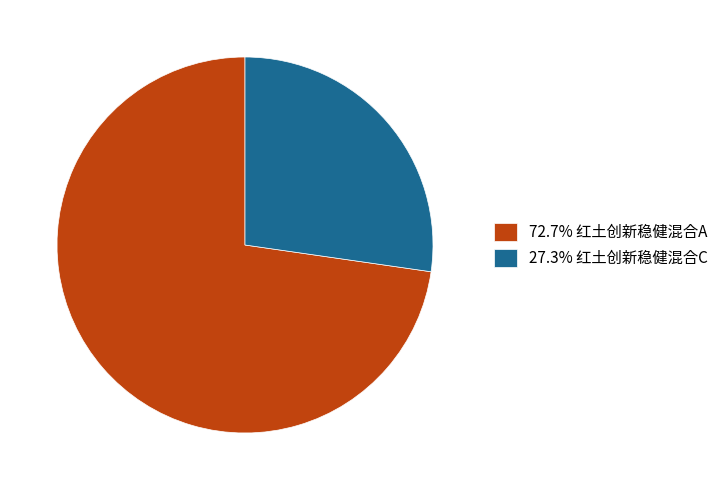

Do 72.7% 红土创新稳健混合A and 27.3% 红土创新稳健混合C together represent more than half of the pie?

Yes